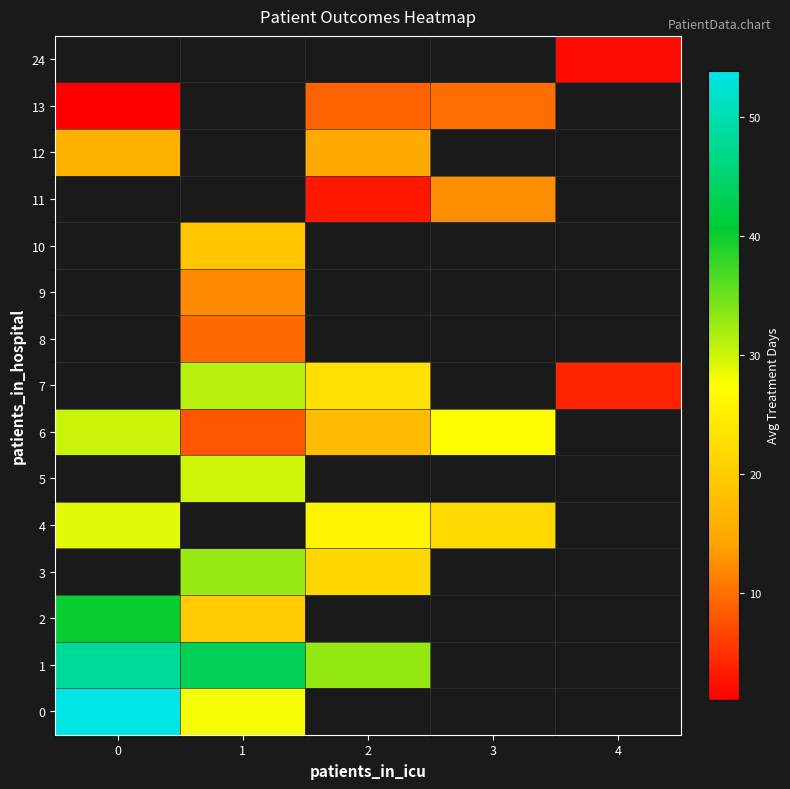

What is the approximate value of row_0 at 1?

28.0